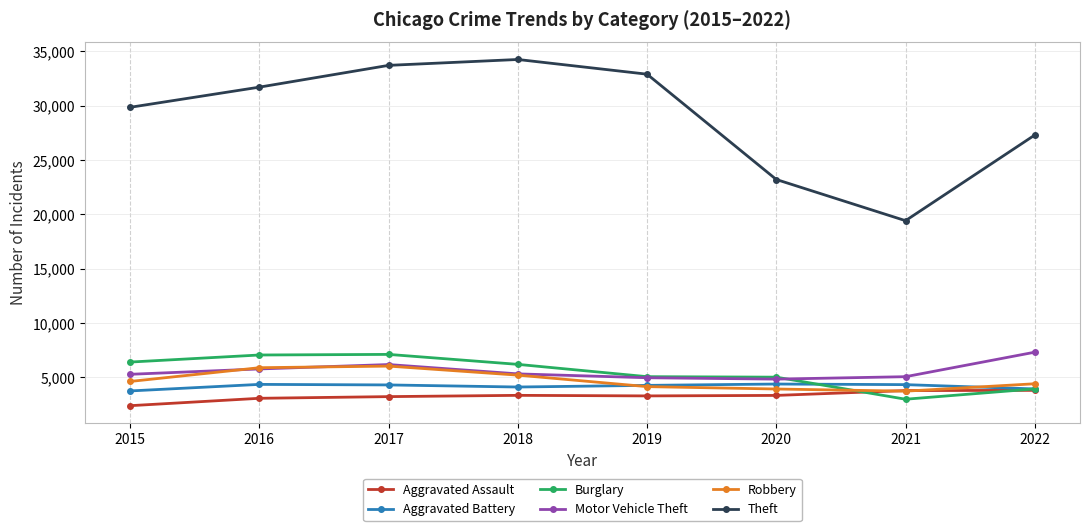

What is the spread (max minus min) of values at 2020?

19872